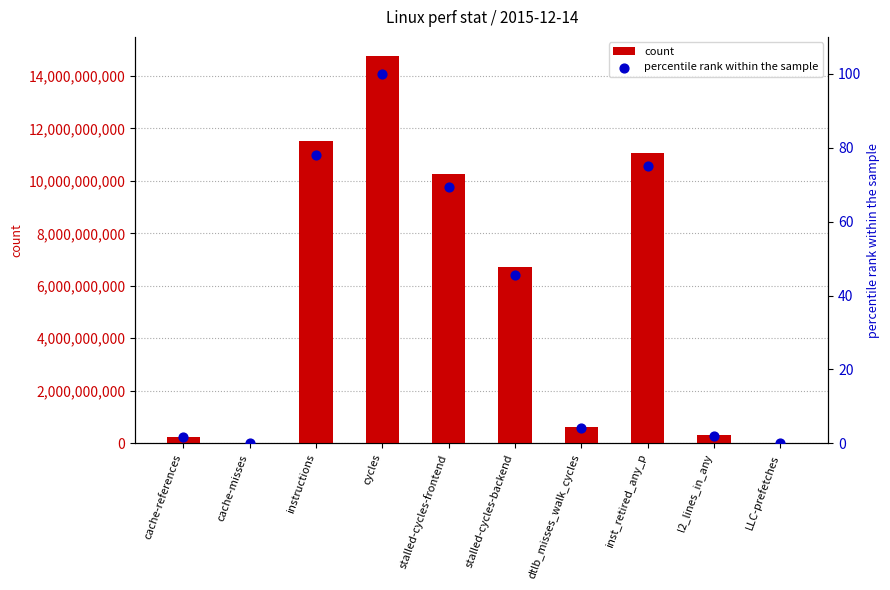

What is the total value across all series at cycles?

14745791108.0